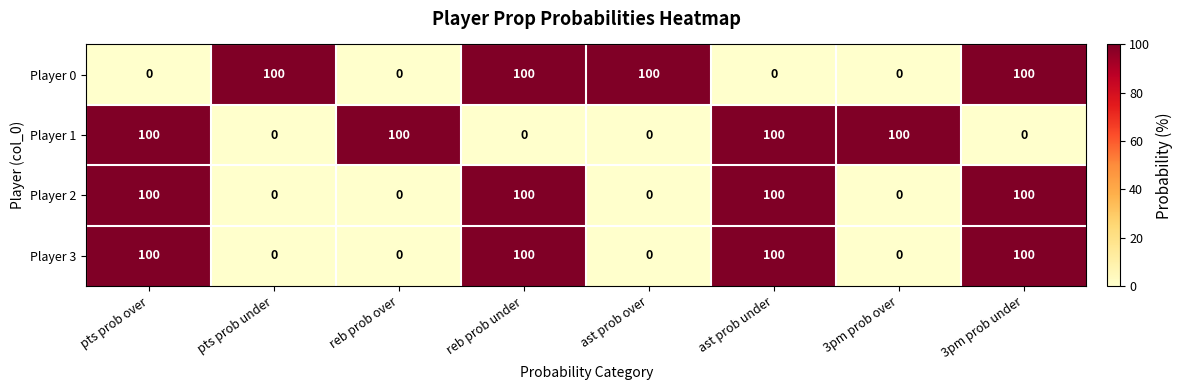

What is the total value across all series at reb prob under?

300